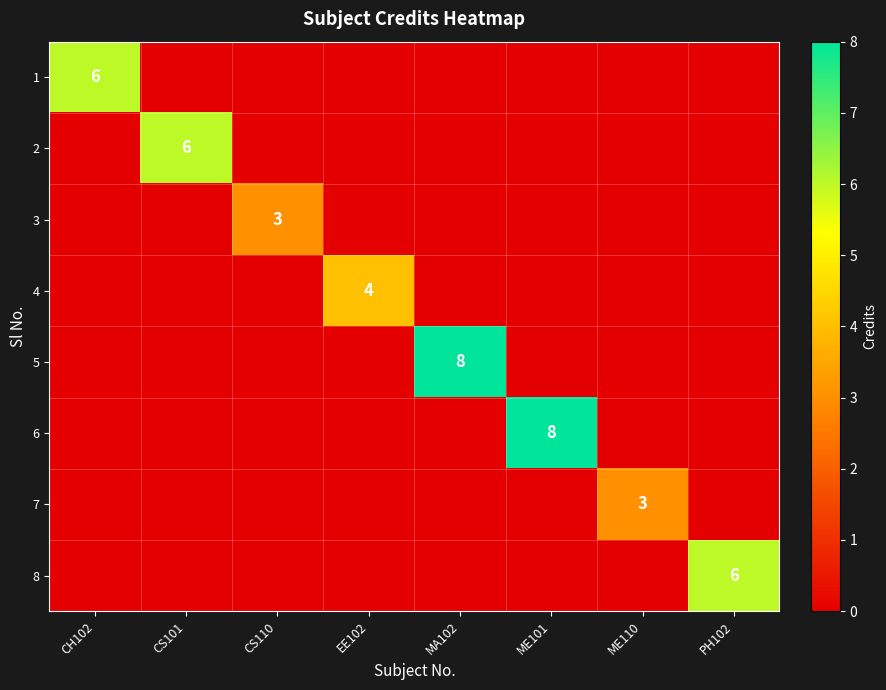

The value of 1 at CH102 is 3. True or false?

False